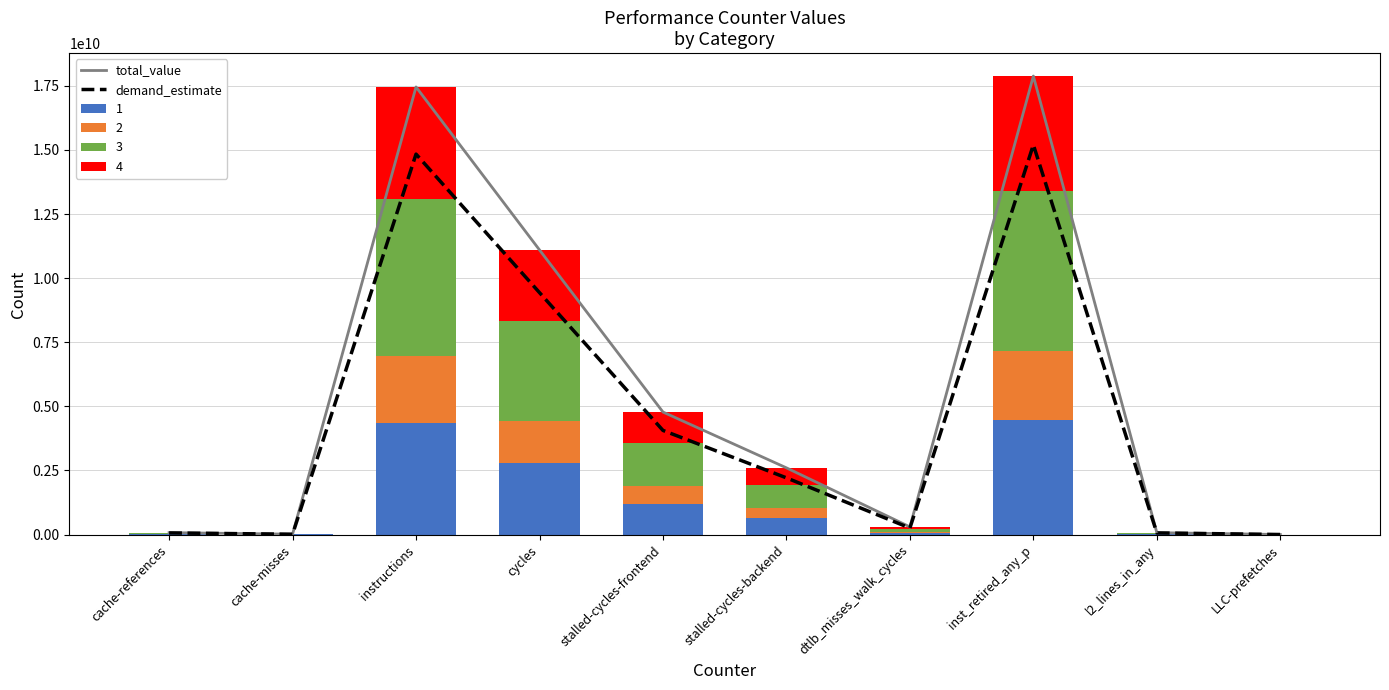

What is the total value across all series at stalled-cycles-backend?

4814409893.1